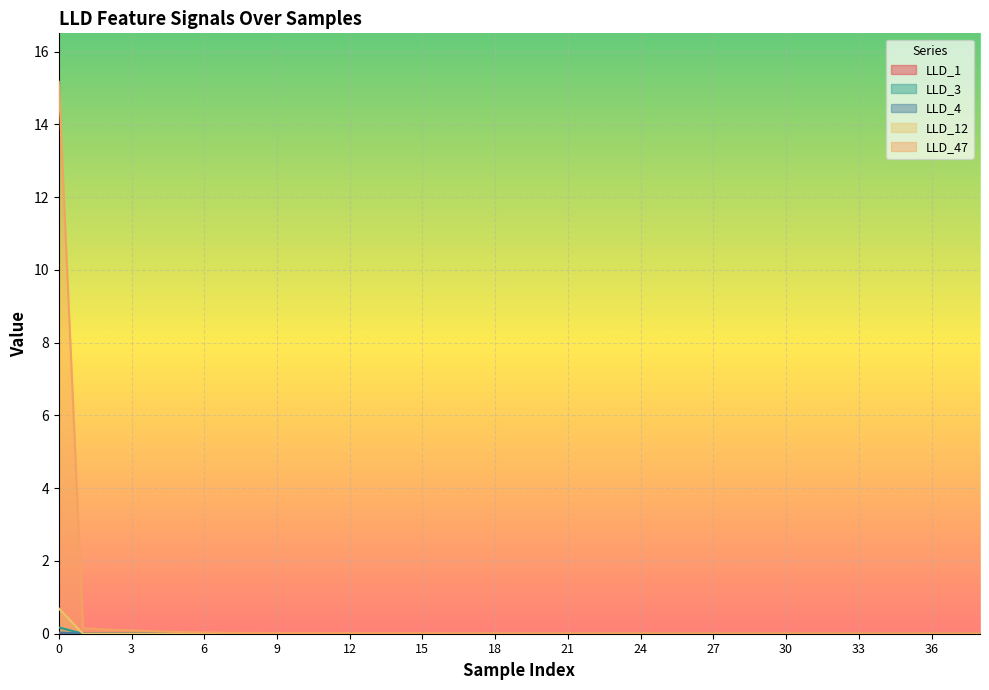

Which series has the widest spread of values?

LLD_47